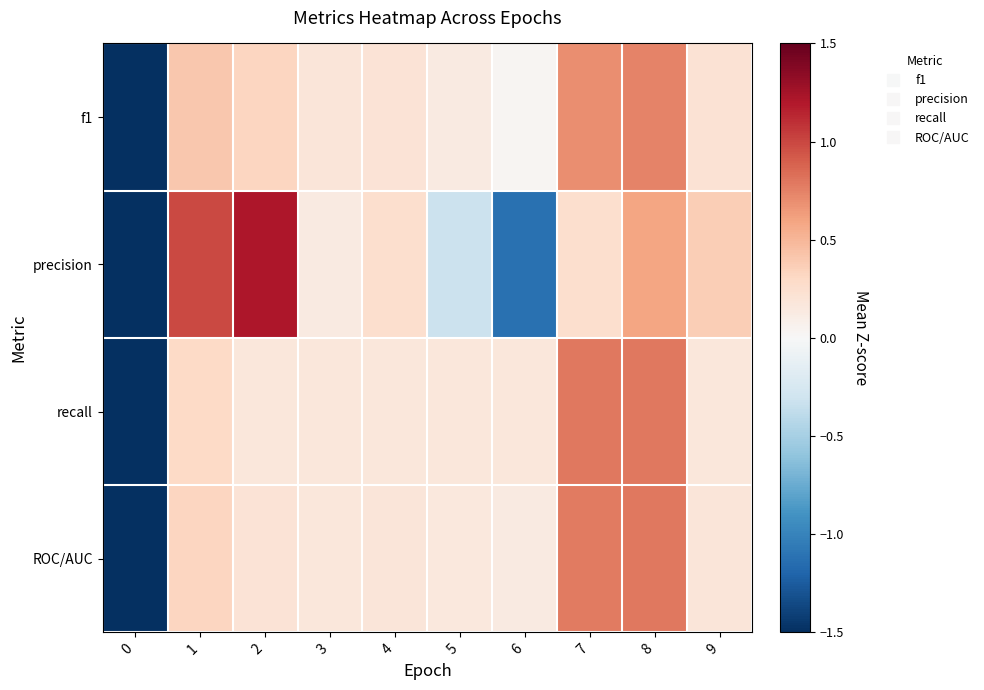

Count the number of categories in the chart.

10